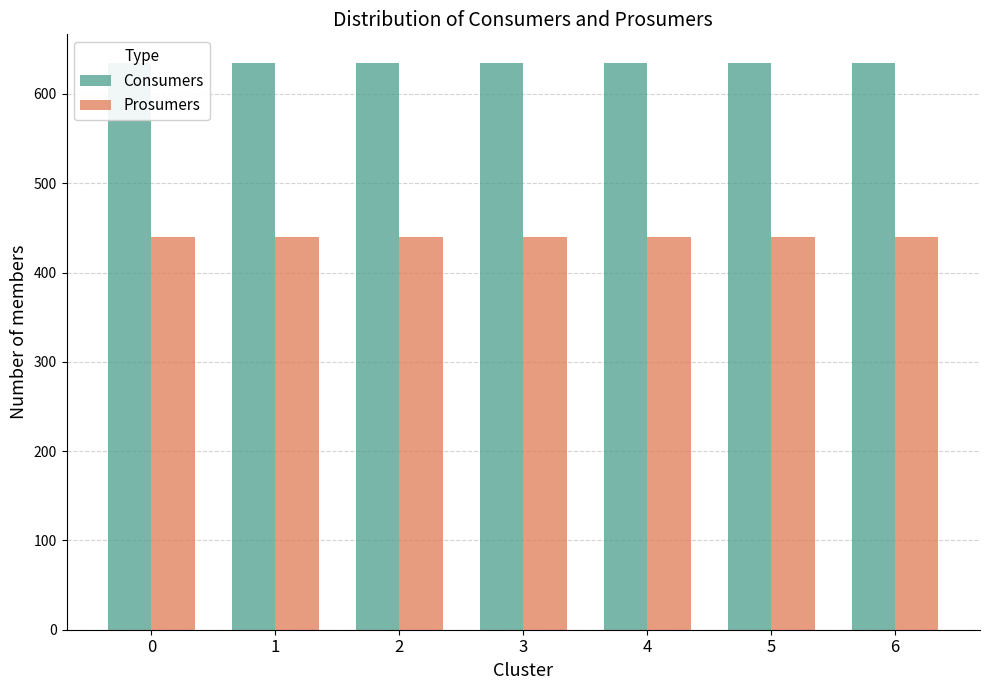

What is the sum of all Consumers values?

4445